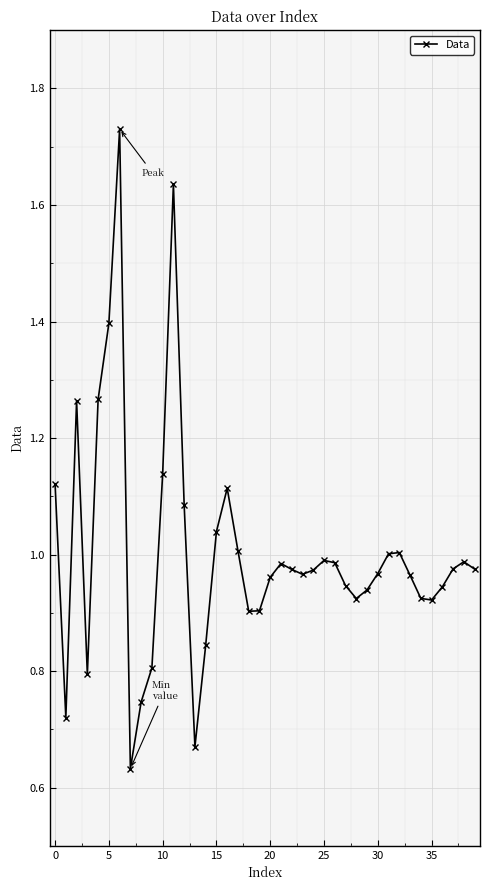

True or false: the data has more than 1 interior local peaks.

True